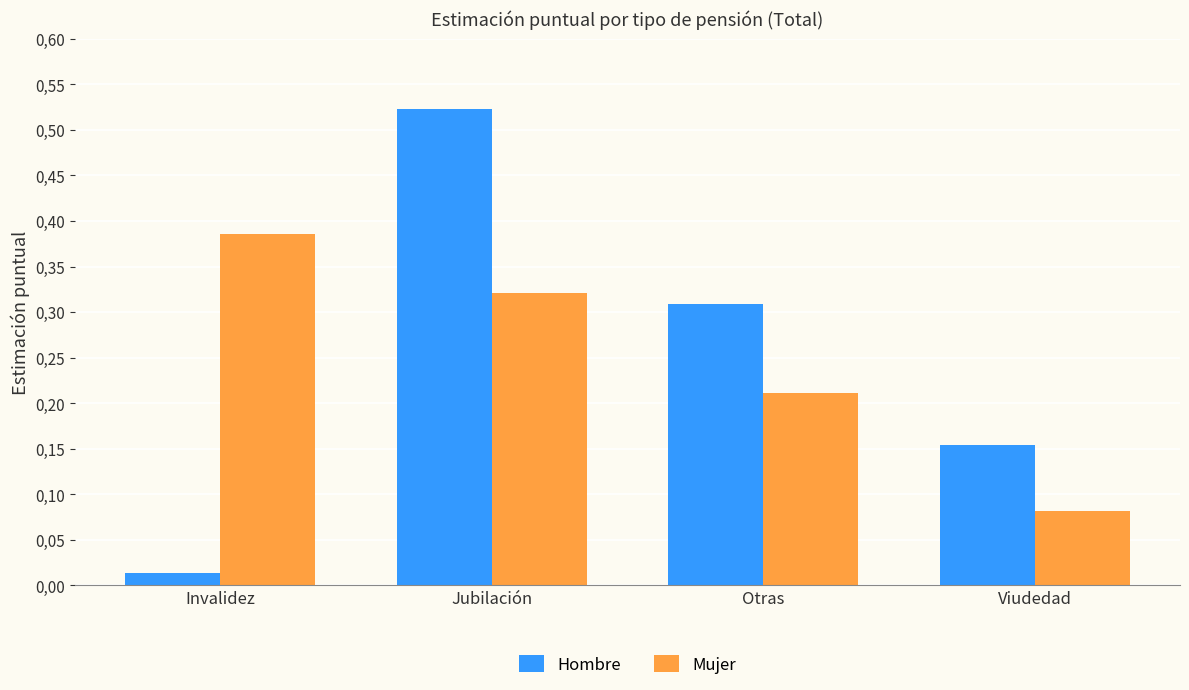

Are the bars grouped side by side (vs. stacked)?

Yes